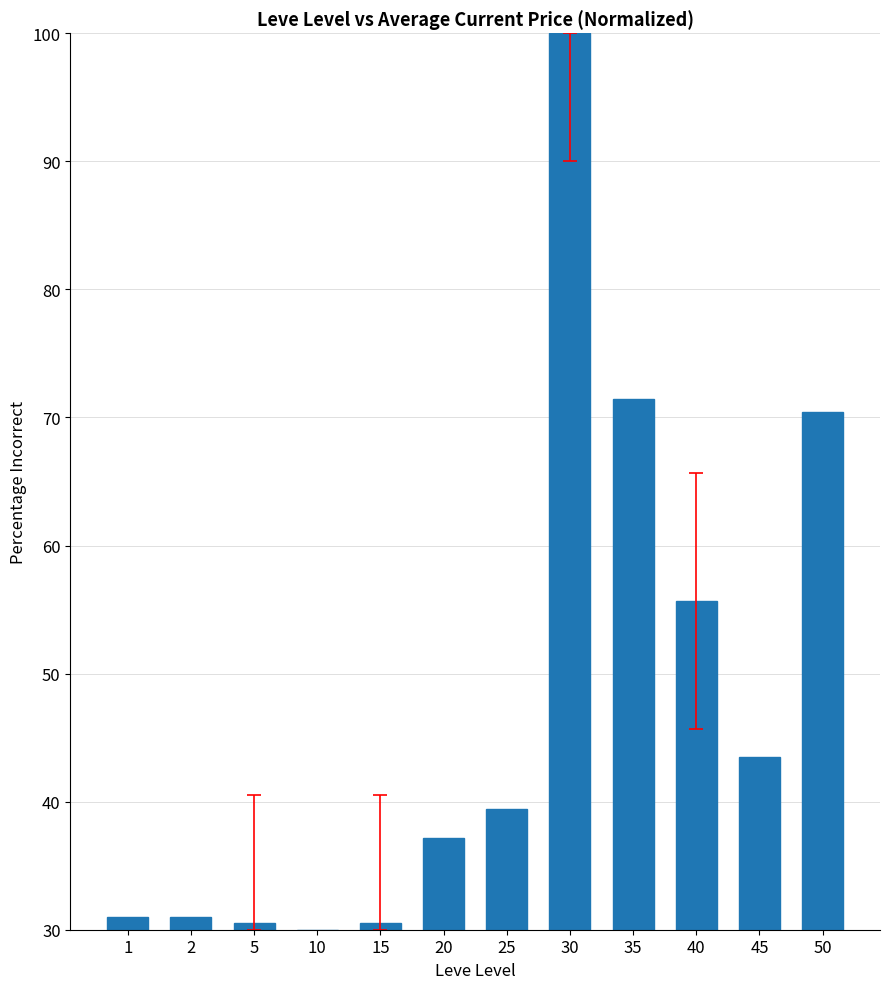

Is it true that the value at 40 is 74.6?

False